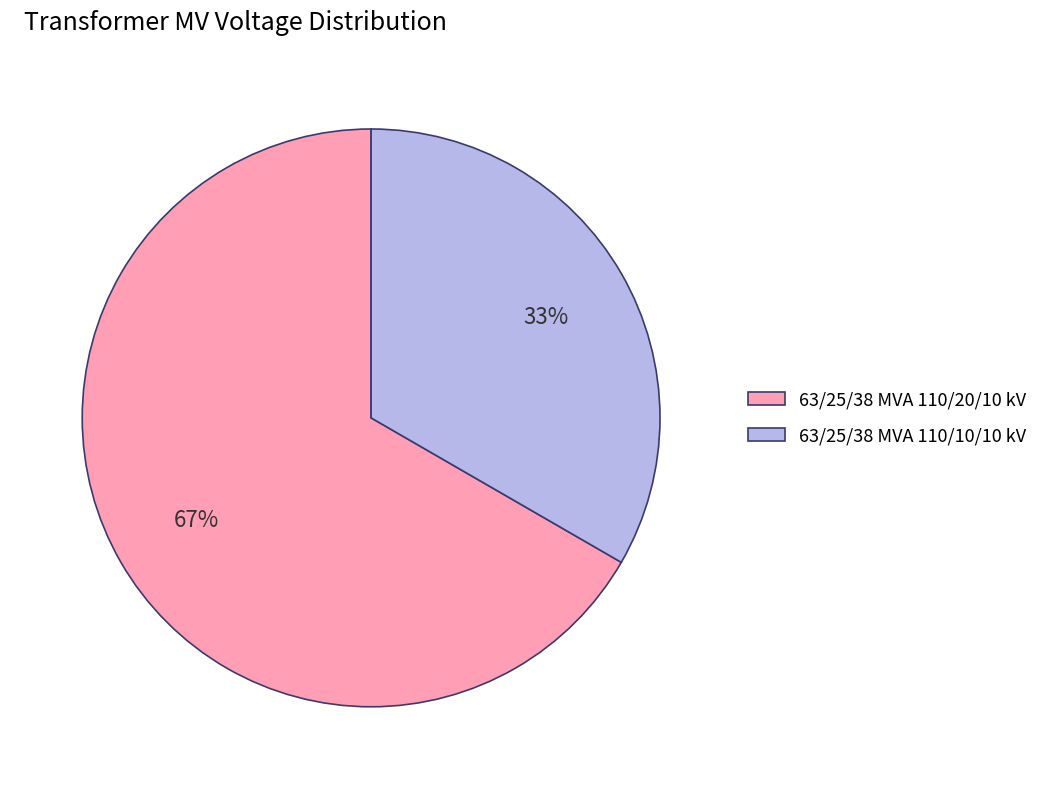

To the nearest percent, what is the combined percentage of 63/25/38 MVA 110/20/10 kV and 63/25/38 MVA 110/10/10 kV?

100%